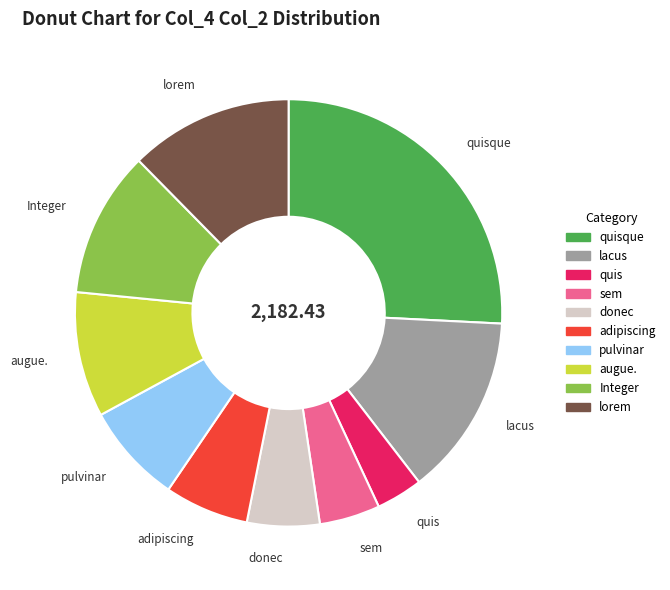

Is there any slice that represents more than half of the pie?

No